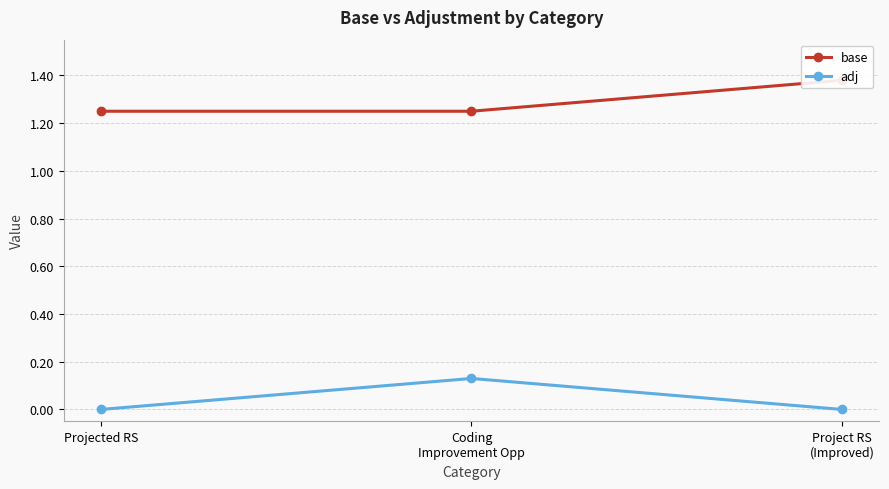

Rank the series at Projected RS from highest to lowest value.

base, adj